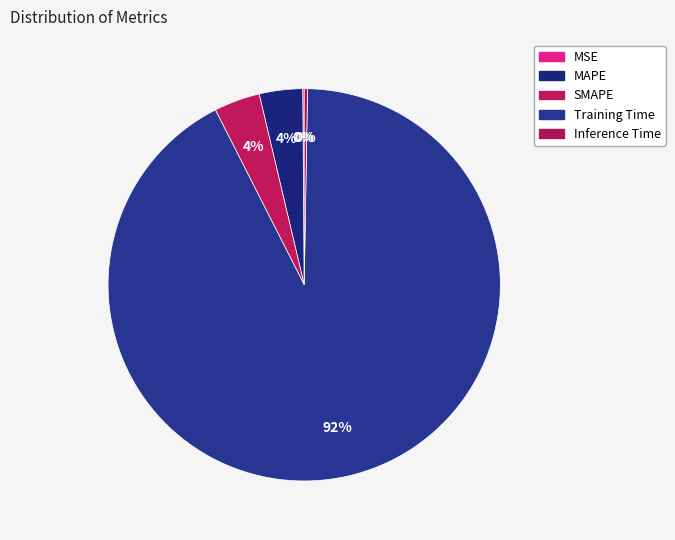

Is it true that Inference Time is 0% of the pie?

True